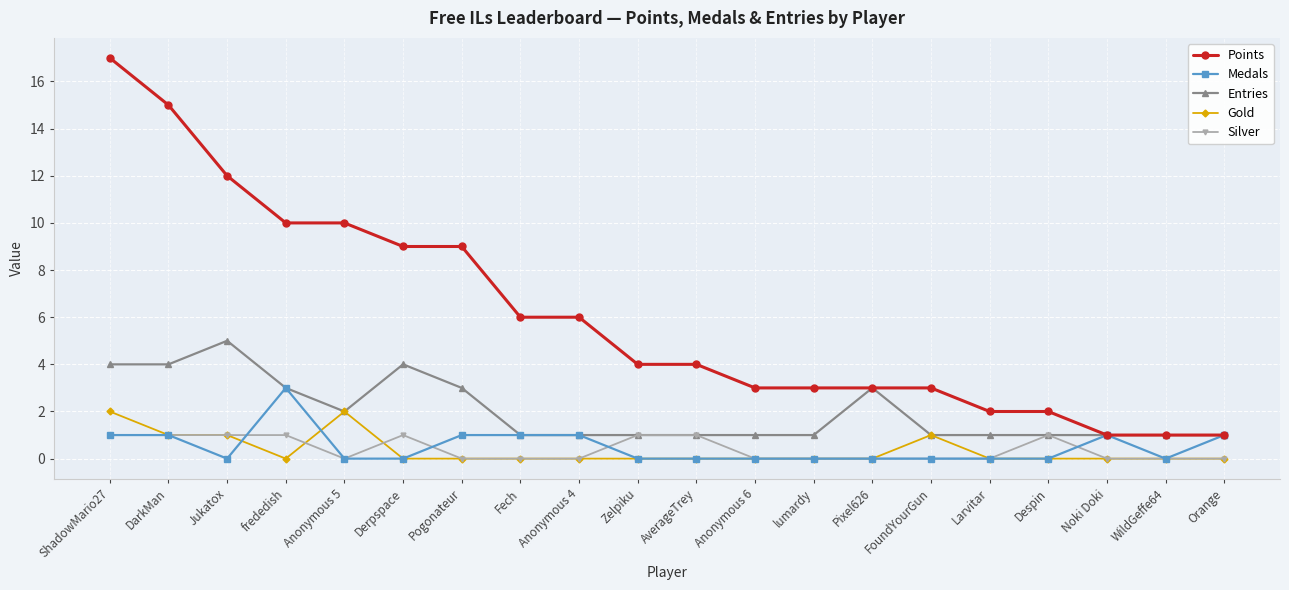

At which label does Medals reach its peak?

frededish